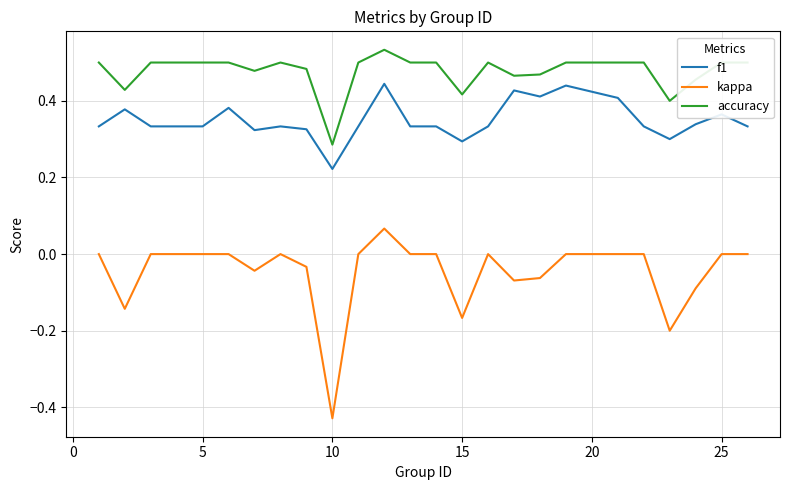

True or false: accuracy and kappa cross at least once.

False